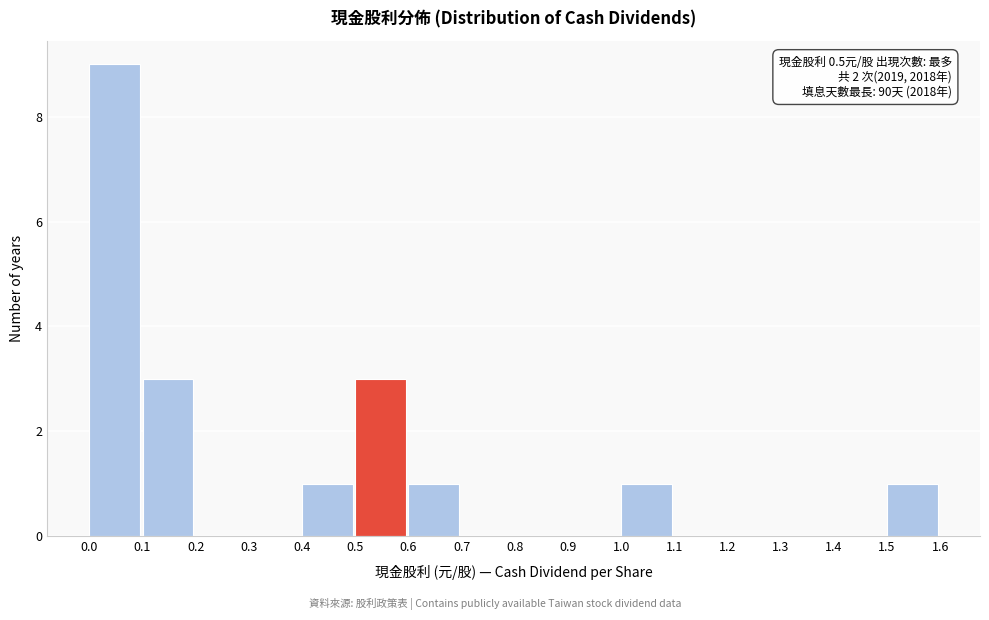

Which range on the x-axis has the tallest bar?

0.0 to 0.1